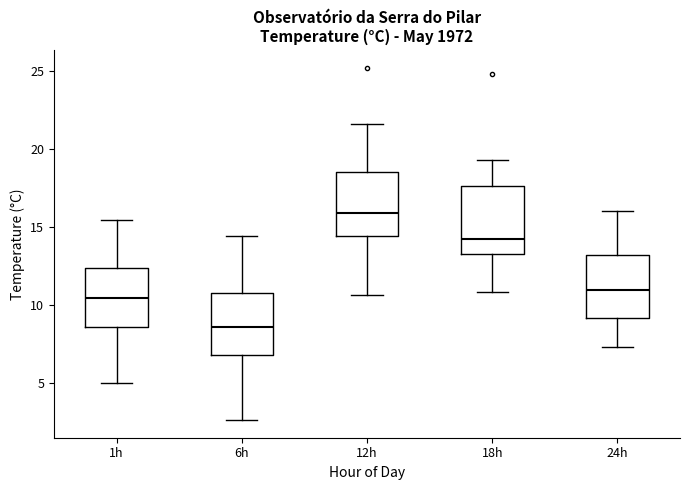

Reading left to right, read every box against the y-axis: the position of its median line, the range the box covers, and the ends of its whiskers. The values are not printed on the chart, so give them approximately, as read against the axis.

1h: median 10.5, box 8.5 to 12.5, whiskers 5.0 to 15.5
6h: median 8.5, box 7.0 to 11.0, whiskers 2.5 to 14.5
12h: median 16.0, box 14.5 to 18.5, whiskers 10.5 to 21.5
18h: median 14.0, box 13.0 to 17.5, whiskers 11.0 to 19.5
24h: median 11.0, box 9.0 to 13.0, whiskers 7.5 to 16.0